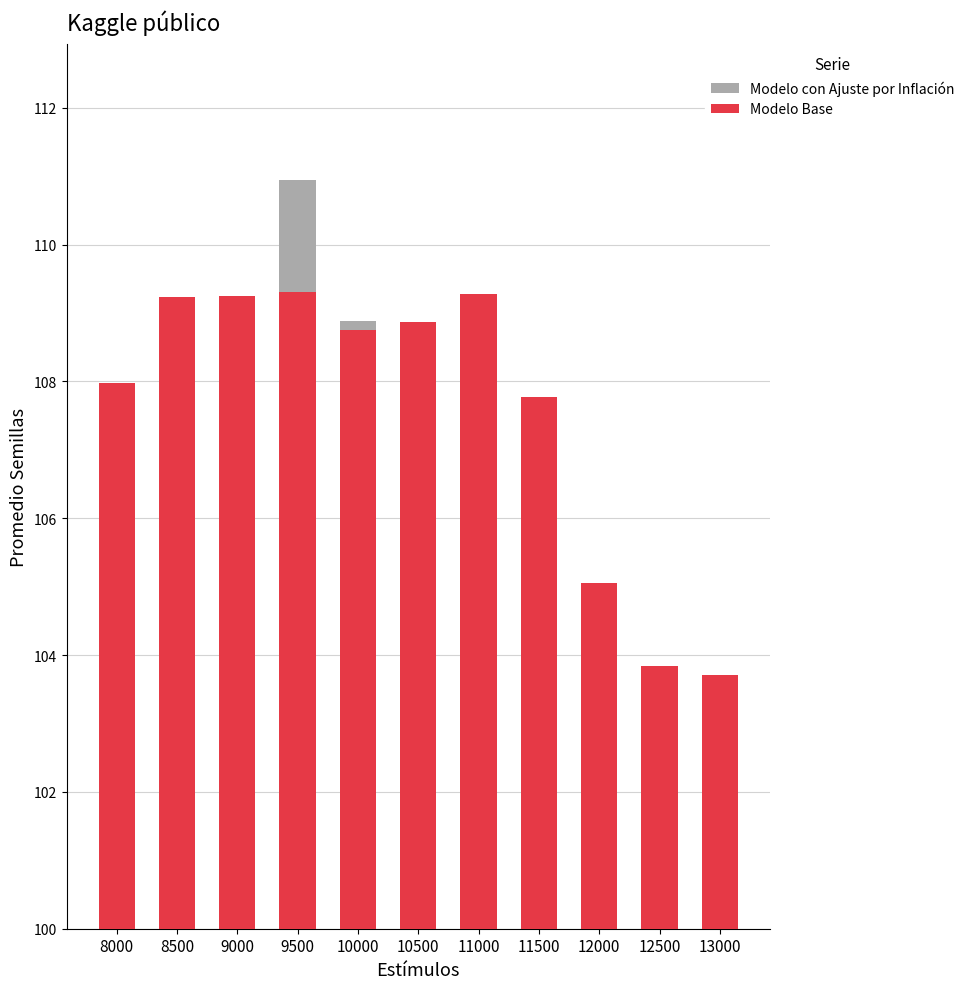

Reading right to left, extract all data points from this chart.

Modelo con Ajuste por Inflación: 13000=102.8	12500=103.4	12000=104.0	11500=105.9	11000=105.5	10500=106.3	10000=108.9	9500=110.9	9000=108.4	8500=104.4	8000=102.3
Modelo Base: 13000=103.7	12500=103.8	12000=105.0	11500=107.8	11000=109.3	10500=108.9	10000=108.8	9500=109.3	9000=109.2	8500=109.2	8000=108.0